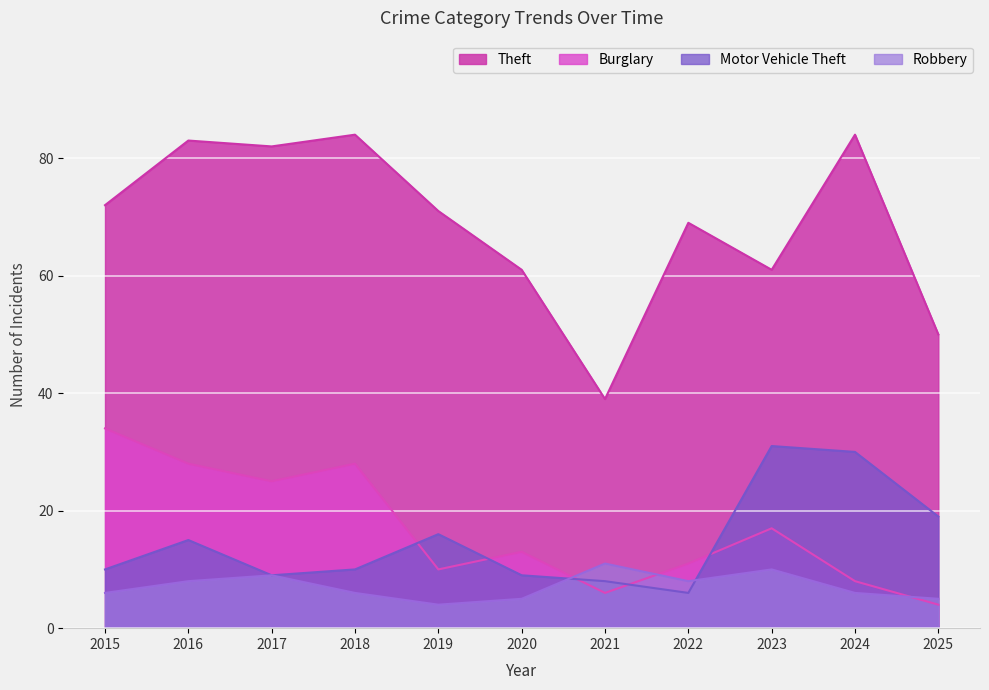

After their last crossing, which series has the higher values: Burglary or Robbery?

Robbery